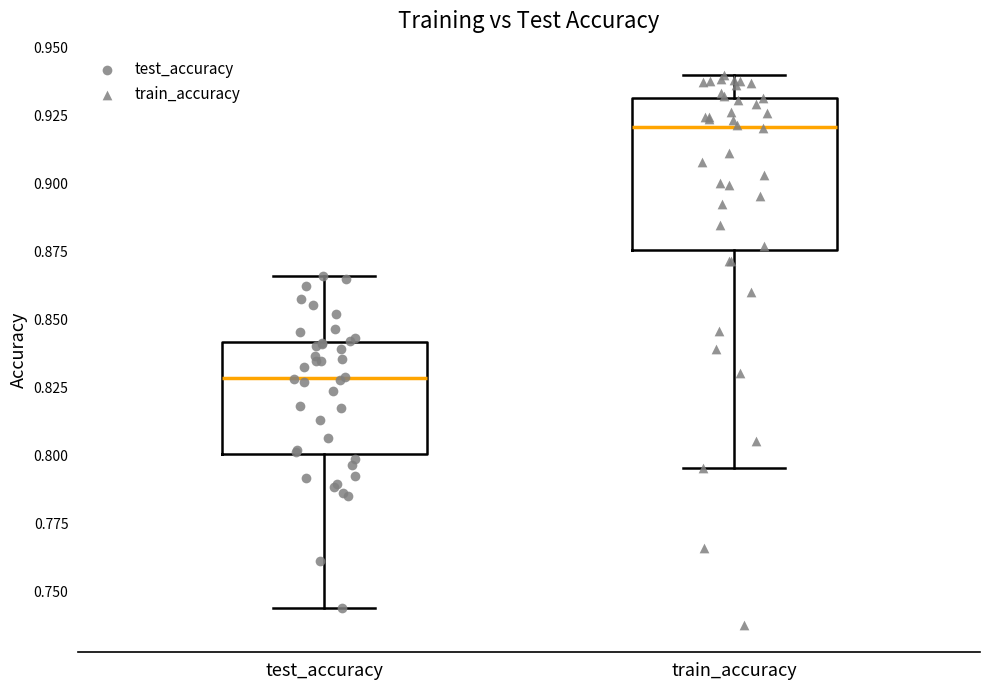

Reading left to right, read every box against the y-axis: the position of its median line, the range the box covers, and the ends of its whiskers. The values are not printed on the chart, so give them approximately, as read against the axis.

test_accuracy: median 0.830, box 0.800 to 0.840, whiskers 0.745 to 0.865
train_accuracy: median 0.920, box 0.875 to 0.930, whiskers 0.795 to 0.940